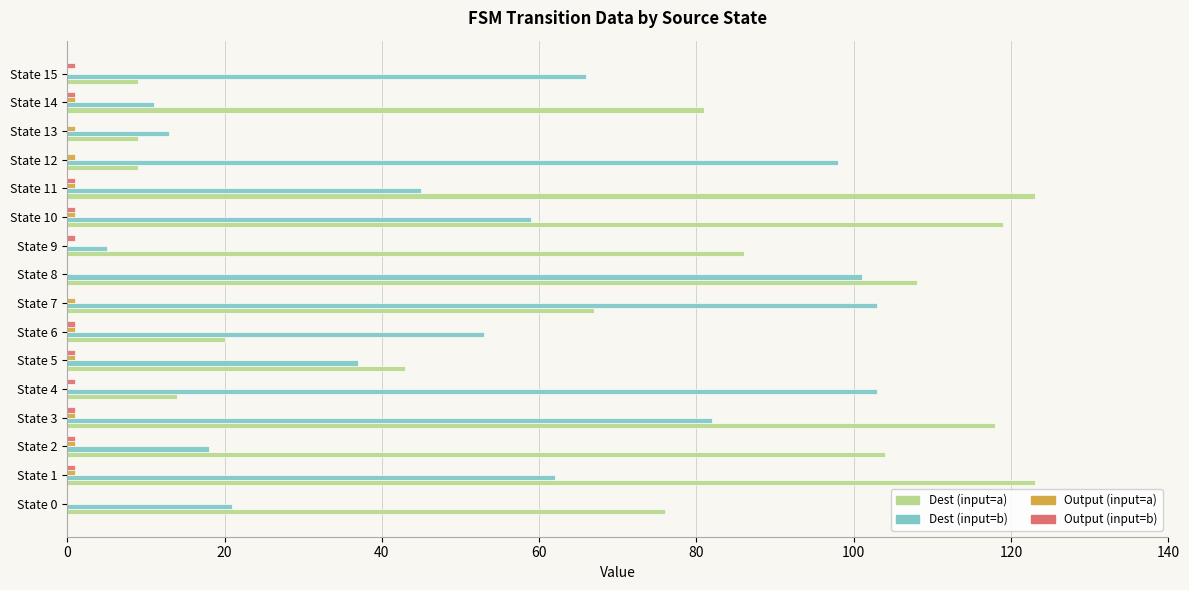

What is the greatest value displayed?

123